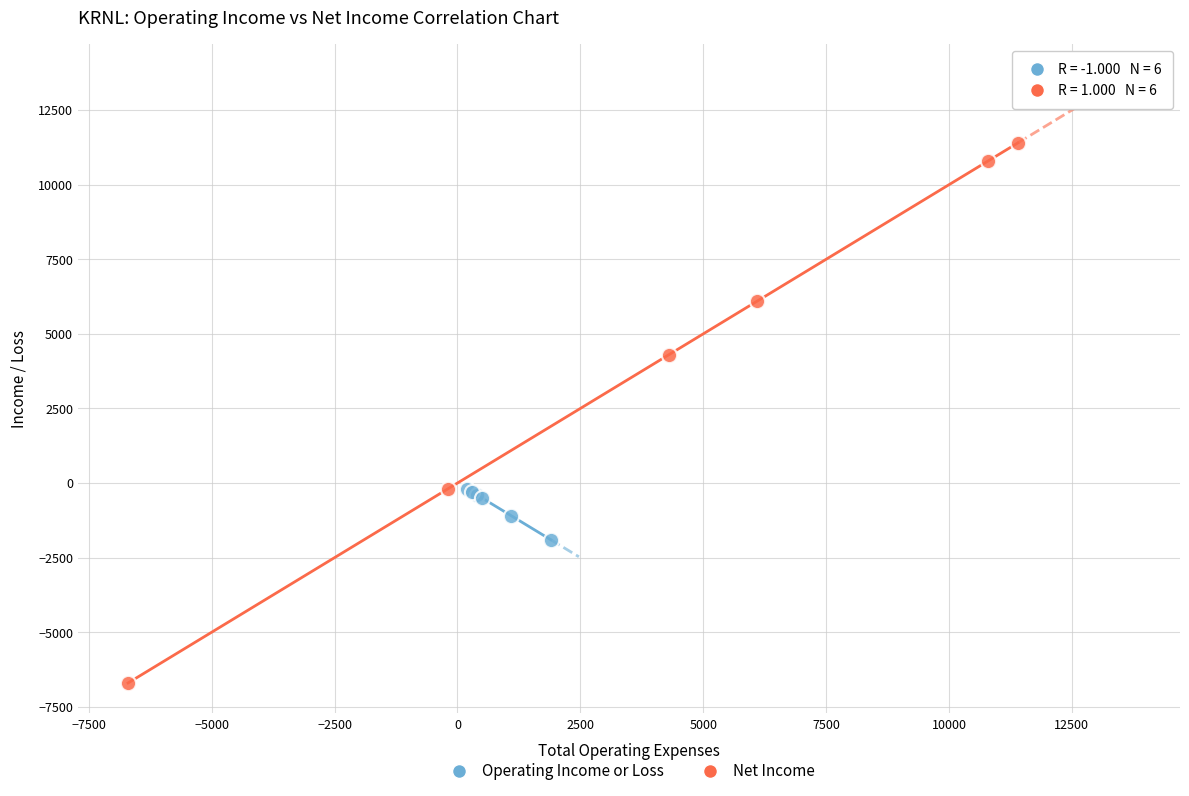

Which series has the largest Y range (max minus min)?

Net Income